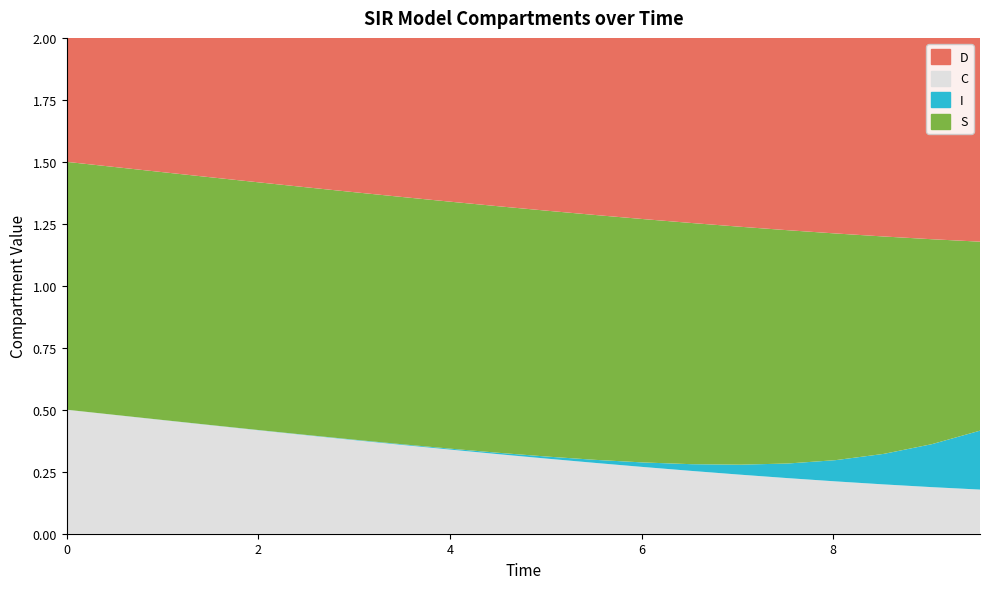

Reading left to right, list all the values displayed in this chart.

S: 1.0	1.0	1.0	1.0	1.0	1.0	1.0	1.0	1.0	1.0	1.0	1.0	1.0	1.0	1.0	0.9	0.9	0.9	0.8	0.8
I: 0.0	0.0	0.0	0.0	0.0	0.0	0.0	0.0	0.0	0.0	0.0	0.0	0.0	0.0	0.0	0.1	0.1	0.1	0.2	0.2
C: 0.5	0.5	0.5	0.4	0.4	0.4	0.4	0.4	0.3	0.3	0.3	0.3	0.3	0.3	0.2	0.2	0.2	0.2	0.2	0.2
D: 0.5	0.5	0.5	0.6	0.6	0.6	0.6	0.6	0.7	0.7	0.7	0.7	0.7	0.7	0.8	0.8	0.8	0.8	0.8	0.8